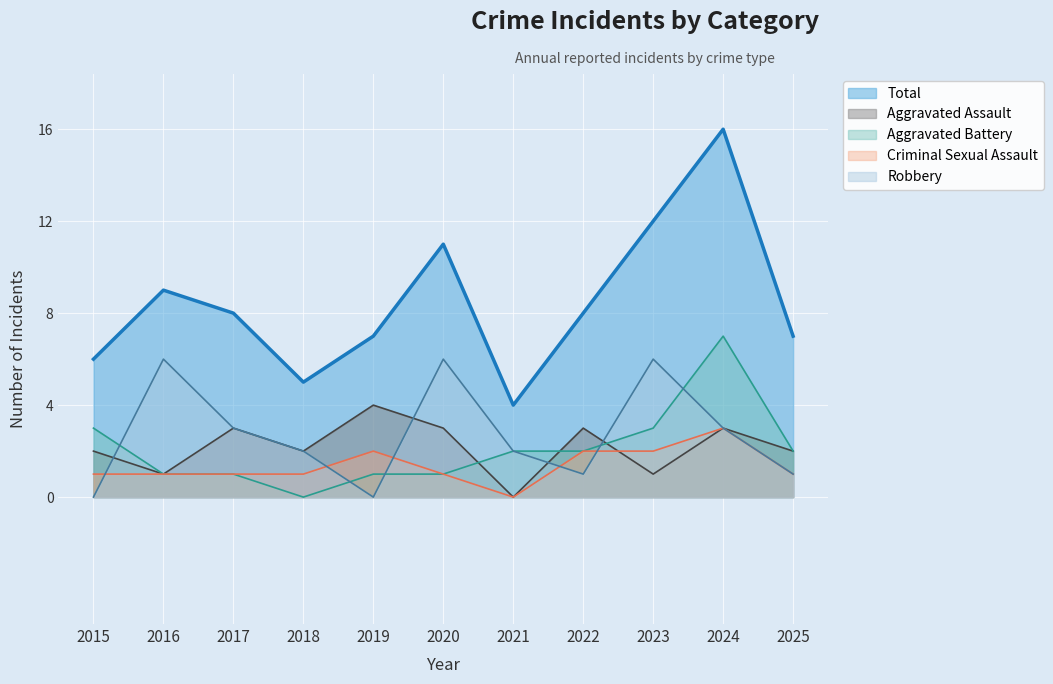

Which label corresponds to the smallest value in the chart?

2021